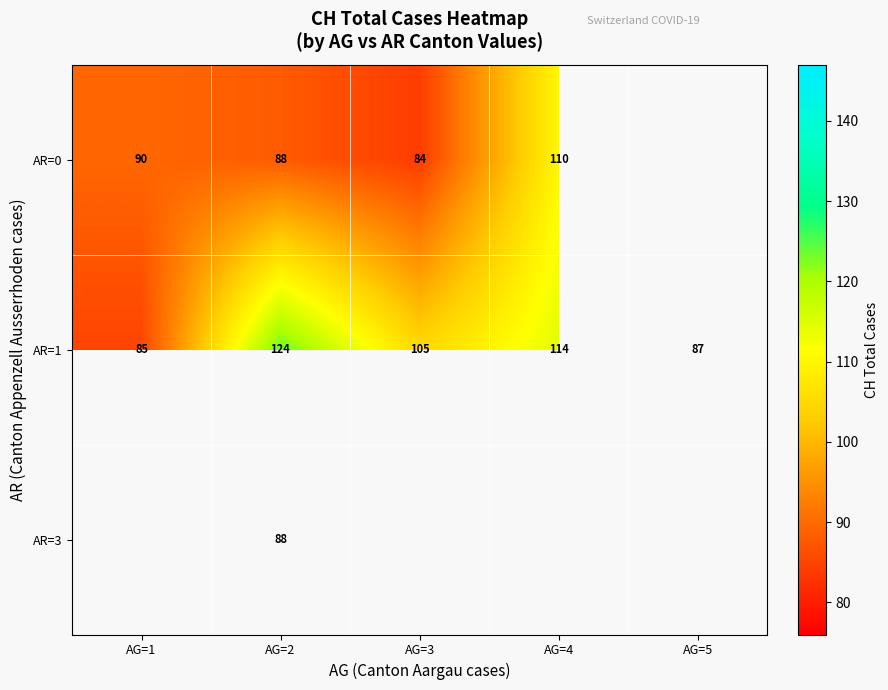

What is the sum of the AR=1 values at AG=5 and AG=4?

201.0